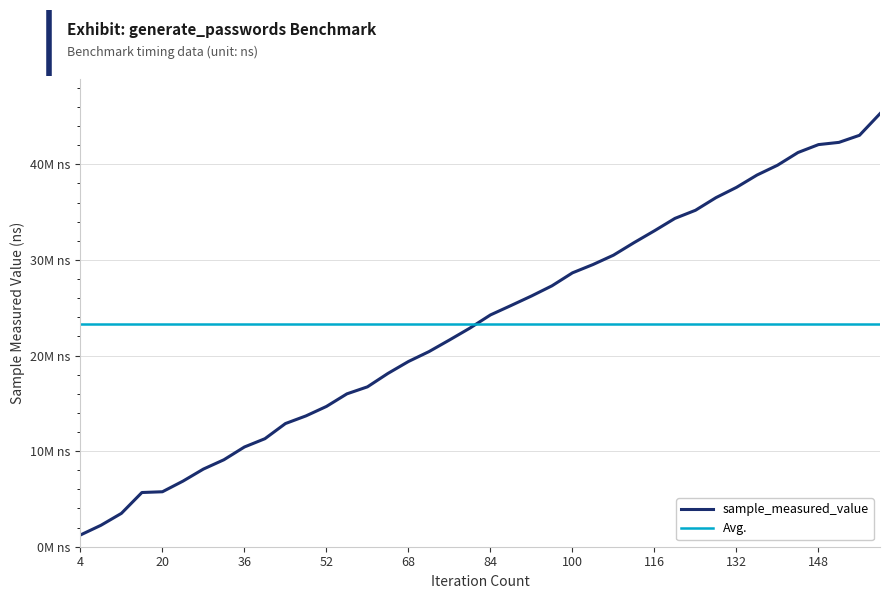

What is the value of the 17th point from the left?

19374584